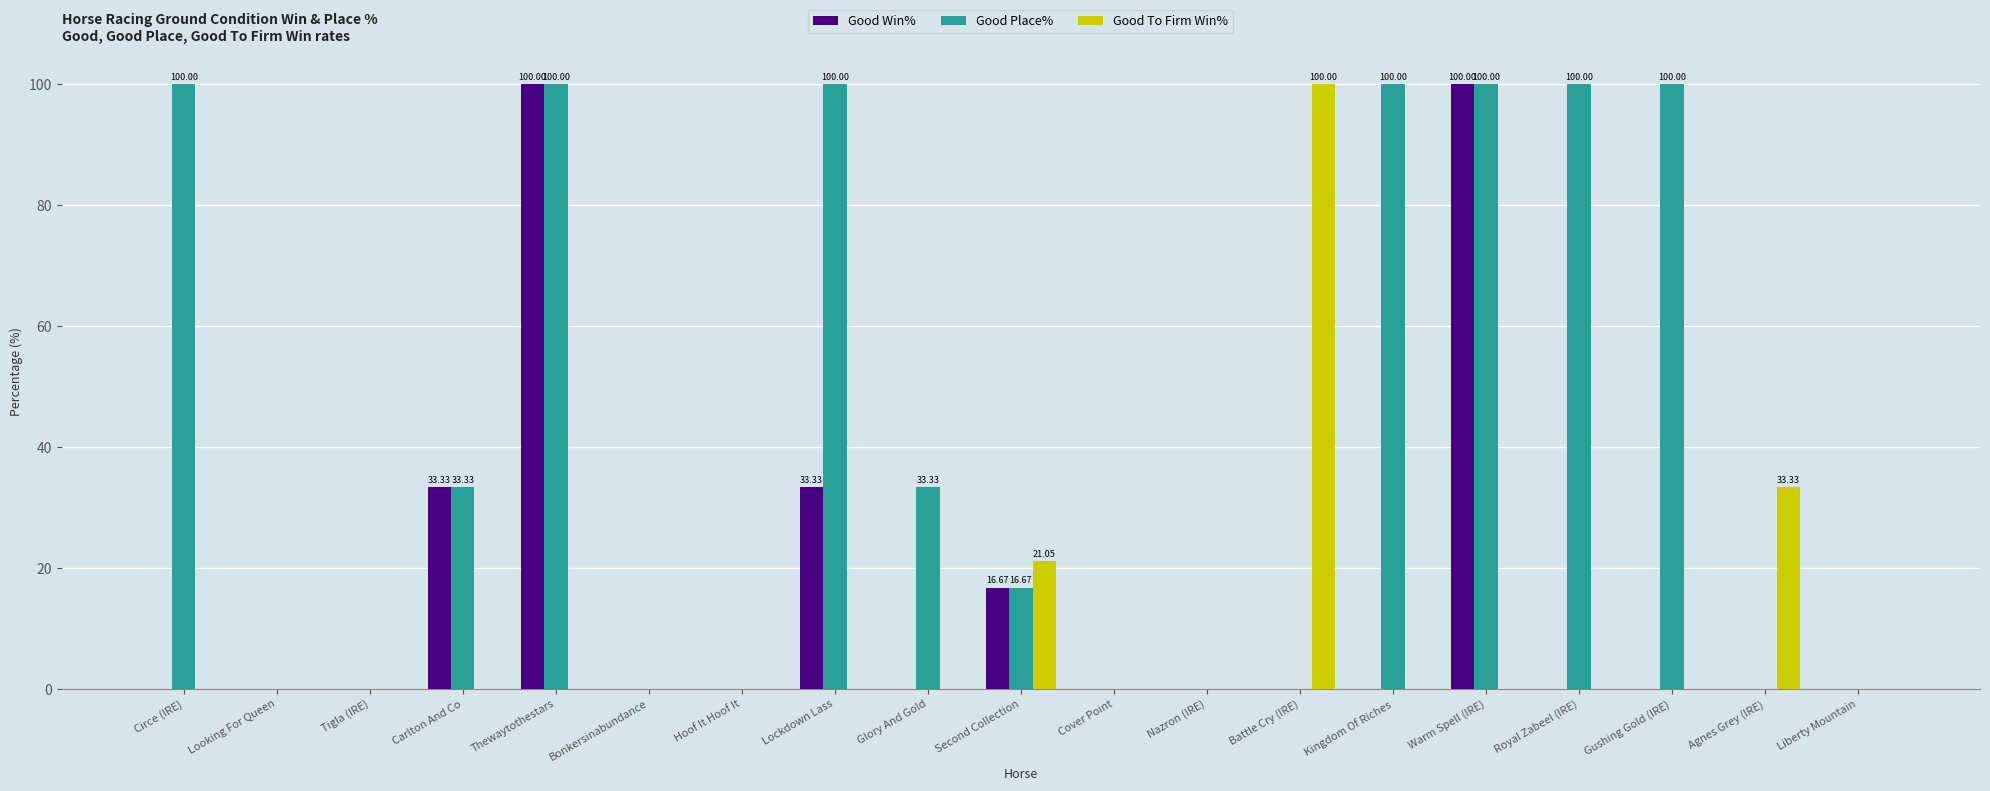

Which series has the largest total across all categories?

Good Place%